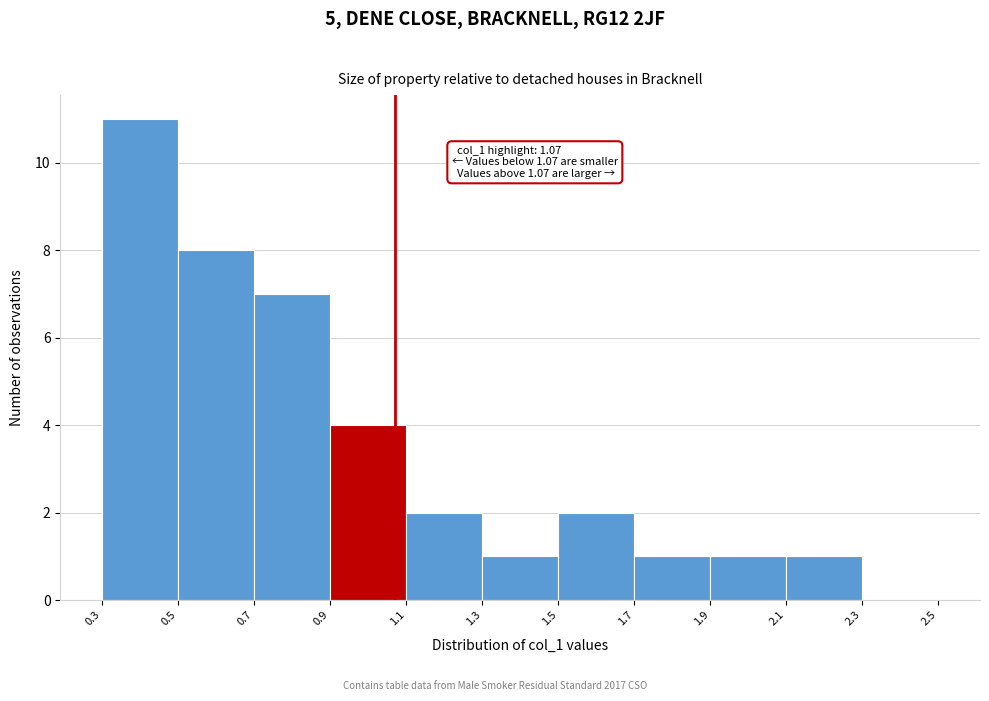

Which range on the x-axis has the tallest bar?

0.3 to 0.5